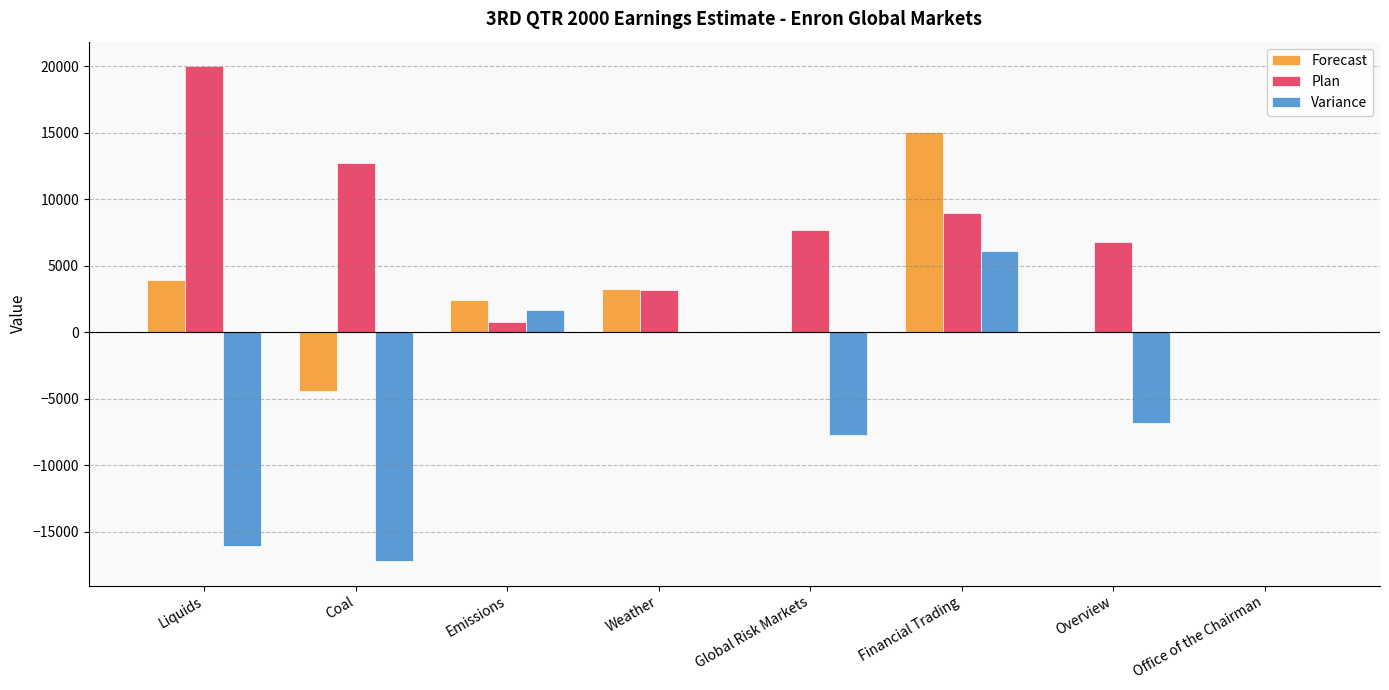

Which category has the highest value in the Variance series?

Financial Trading